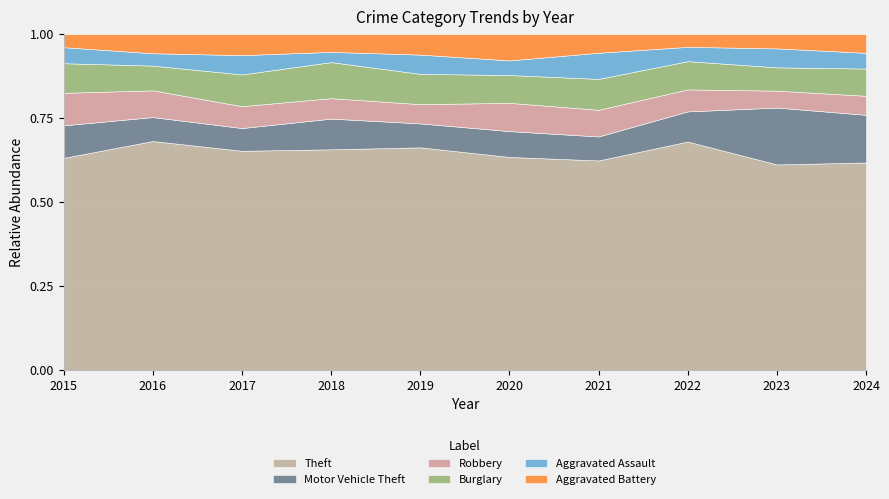

What is the total value across all series at 2018?

1.0